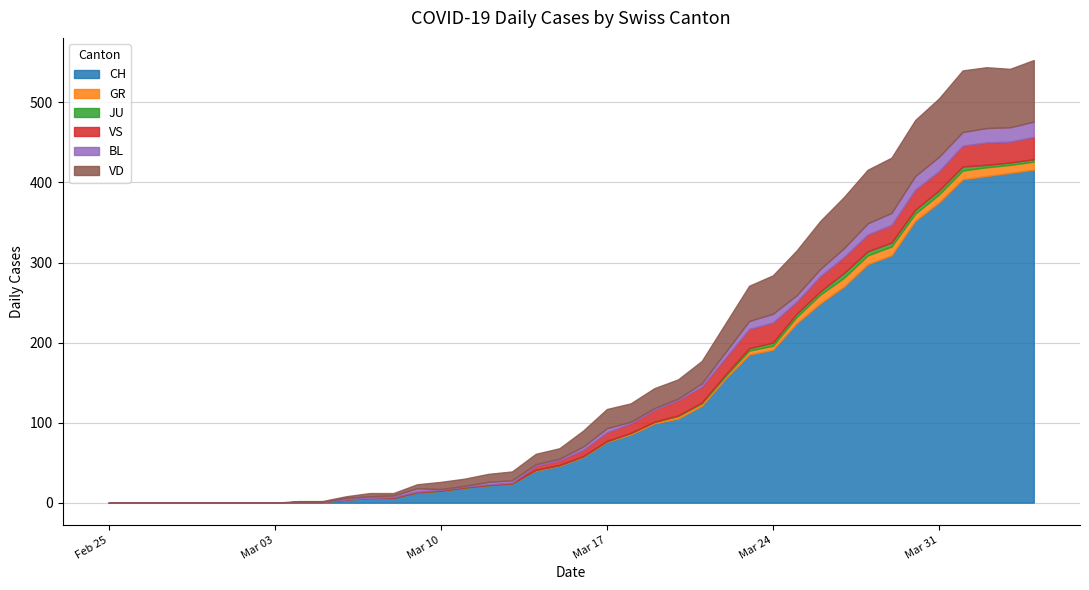

How many interior local valleys does the GR series have?

1